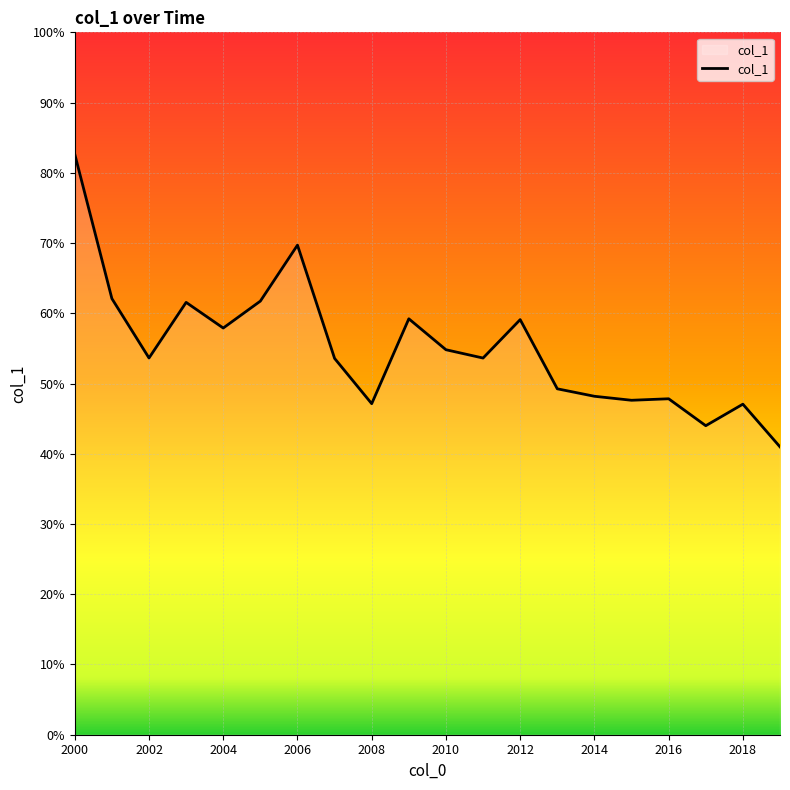

Does the chart have visible grid lines?

Yes